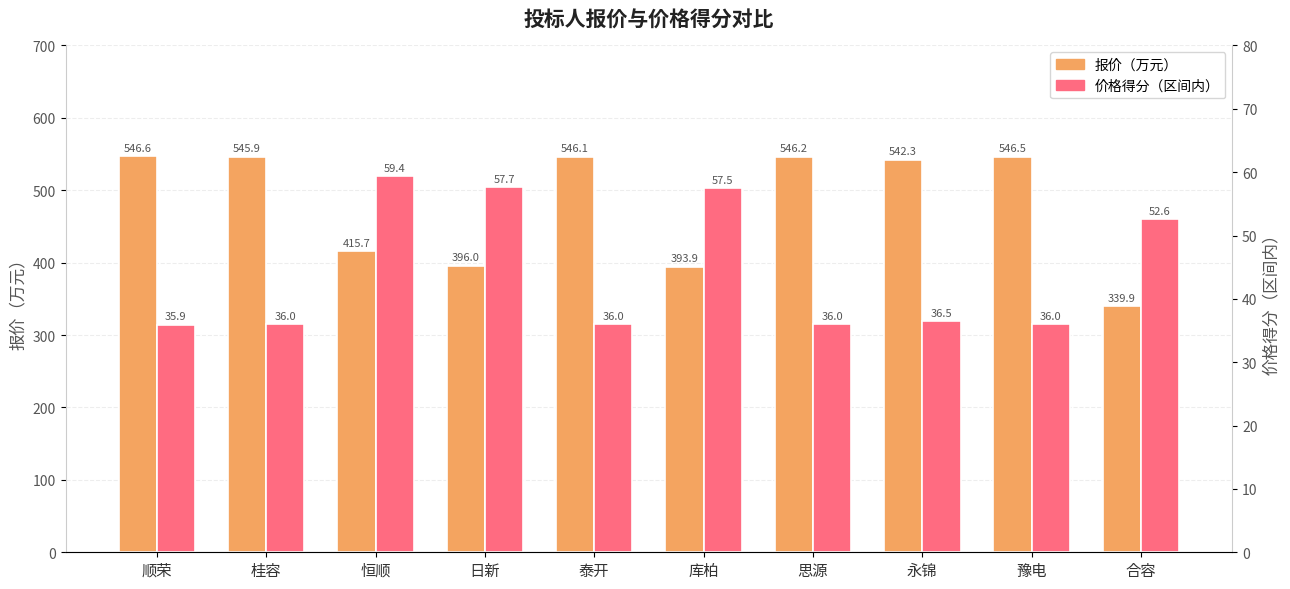

Rank the series by their maximum value, from highest to lowest.

报价（万元）, 价格得分（区间内）